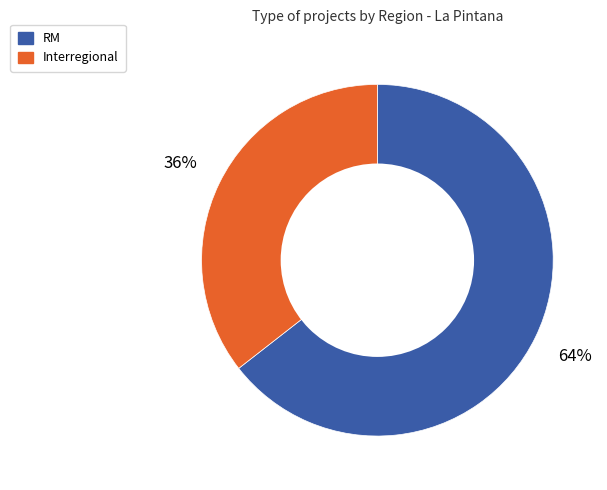

Is there any slice that represents more than half of the pie?

Yes